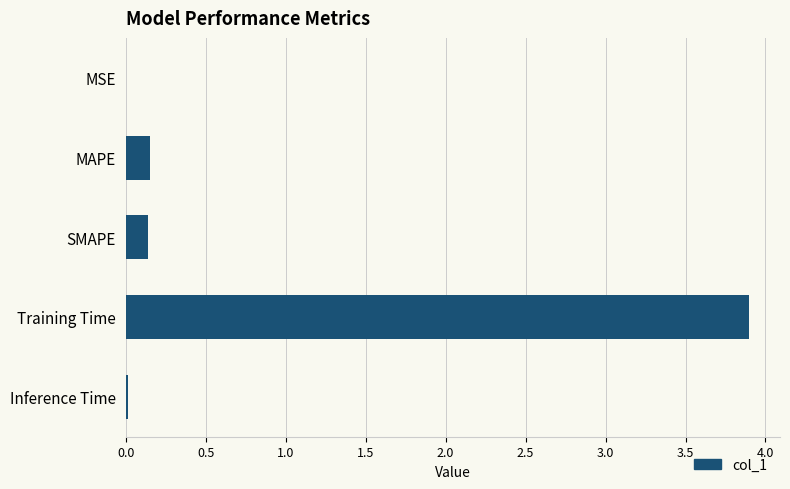

The chart shows a value of 0.0 at Inference Time. True or false?

True